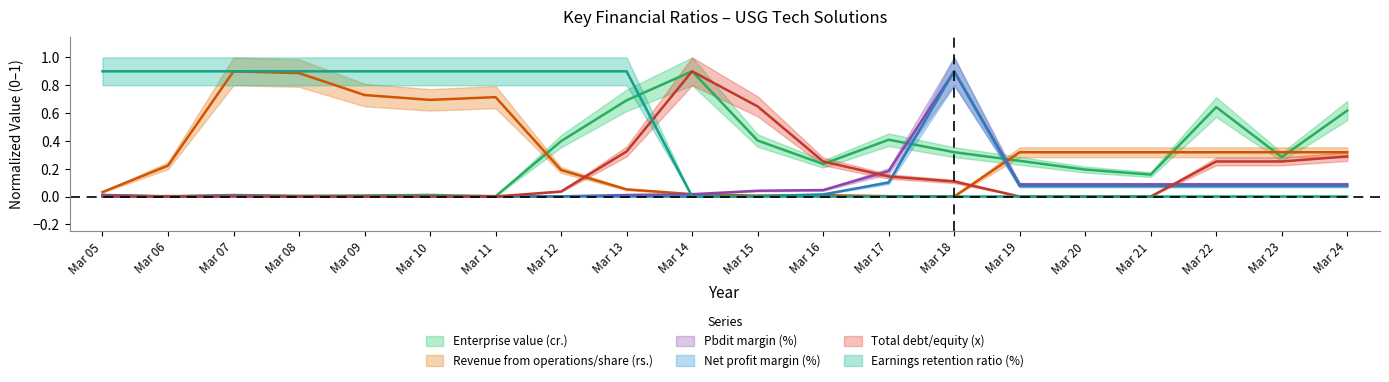

At how many categories does at least one series exceed 0?

20